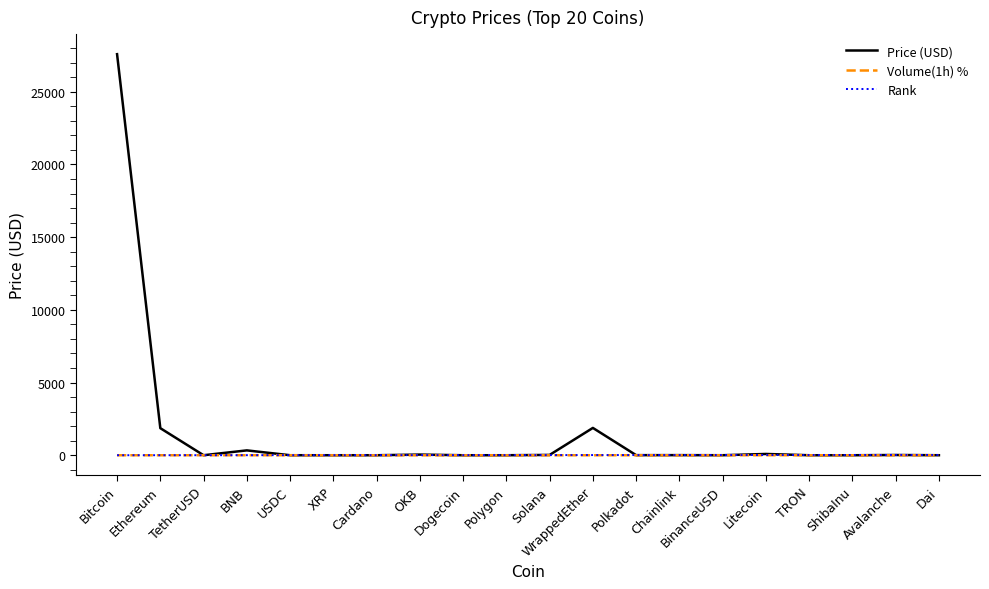

What is the maximum value for Price (USD)?

27587.1